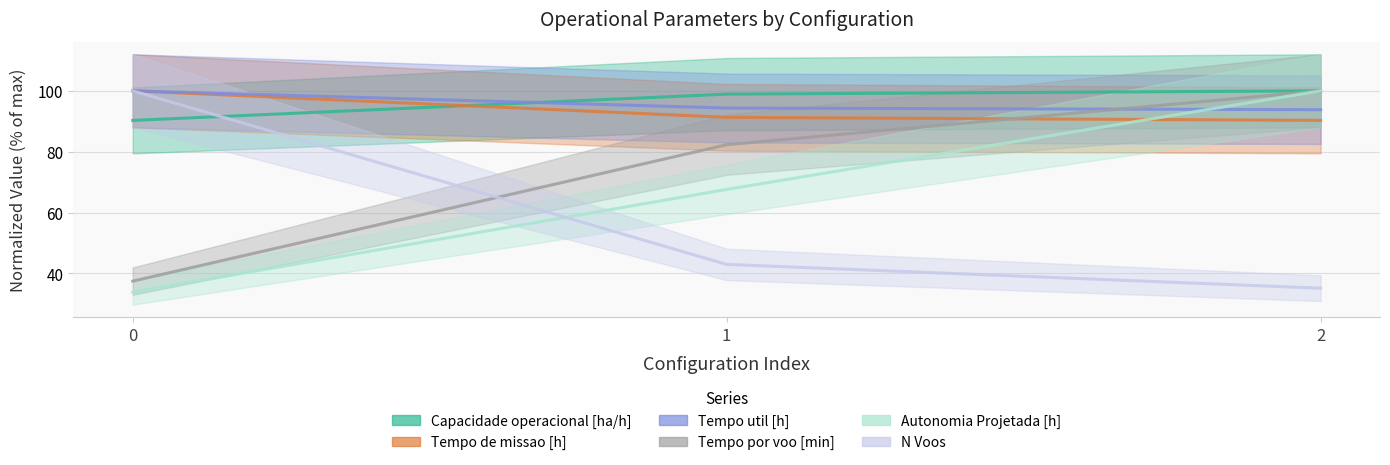

How many data points in Autonomia Projetada [h] are above 67?

2